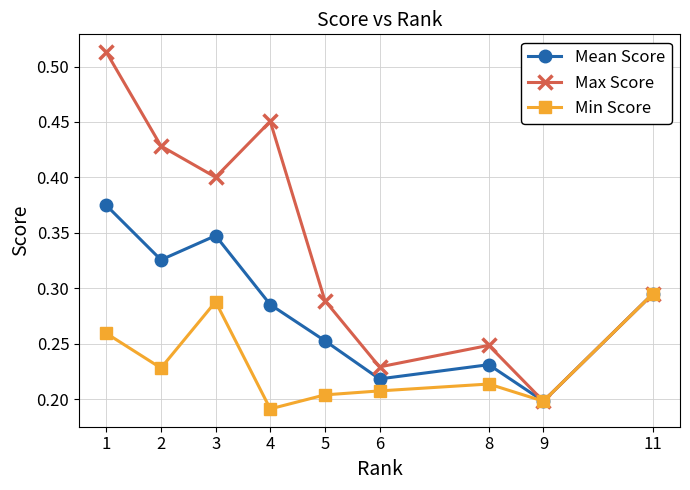

At how many categories does at least one series exceed 0?

9